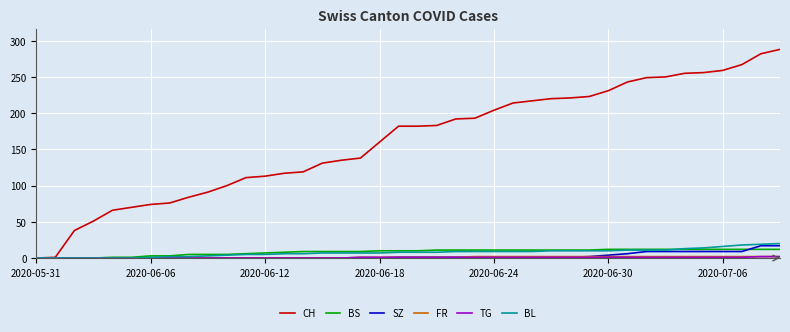

Which series has the widest spread of values?

CH